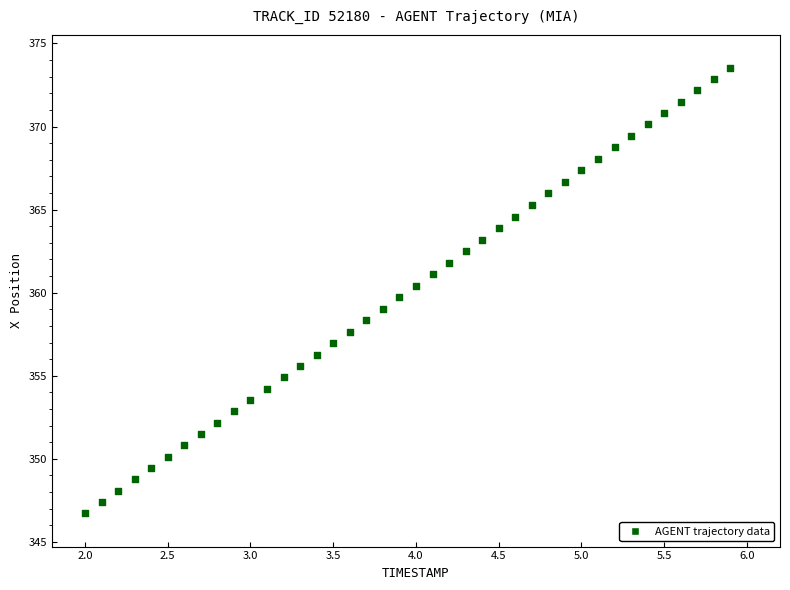

What is the range of X values (max minus min)?

3.9